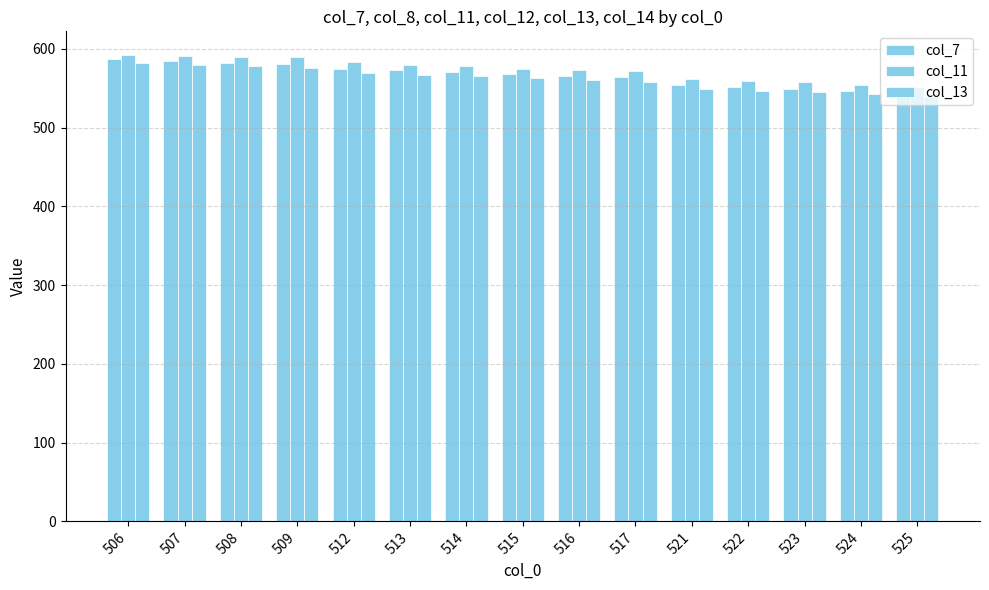

Which category has the lowest value in the col_7 series?

525